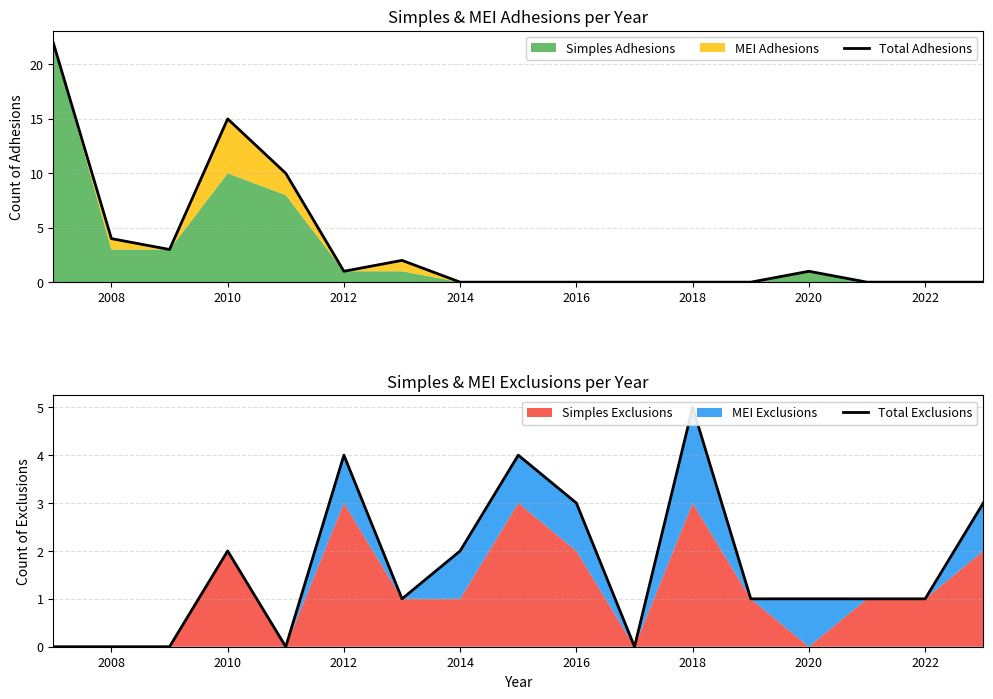

How many interior local peaks does the Total Adhesions series have?

3